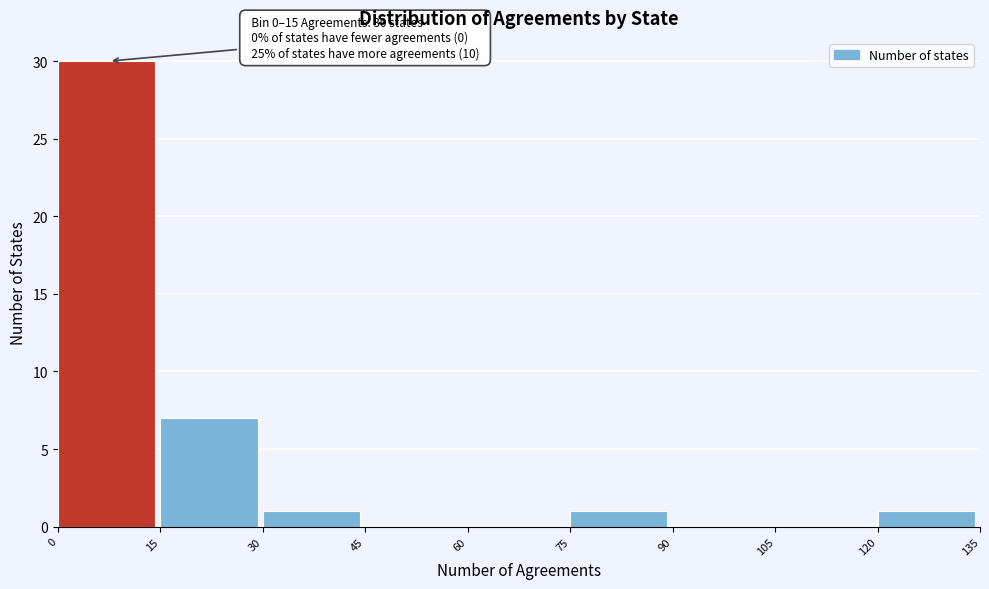

Over which range of the x-axis is the bar tallest?

0 to 15